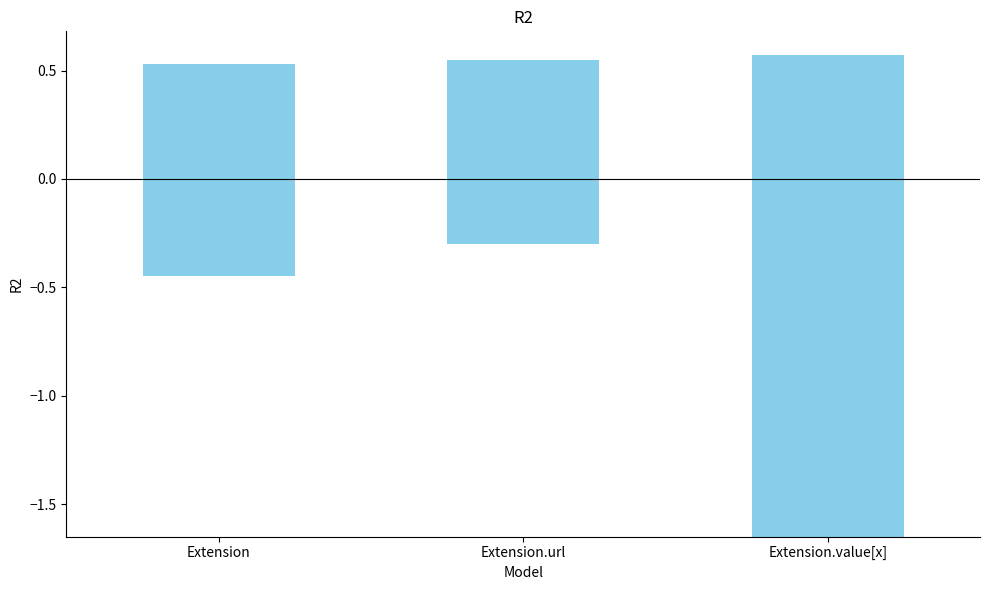

Reading left to right, list all the values displayed in this chart.

1.0	0.9	2.2